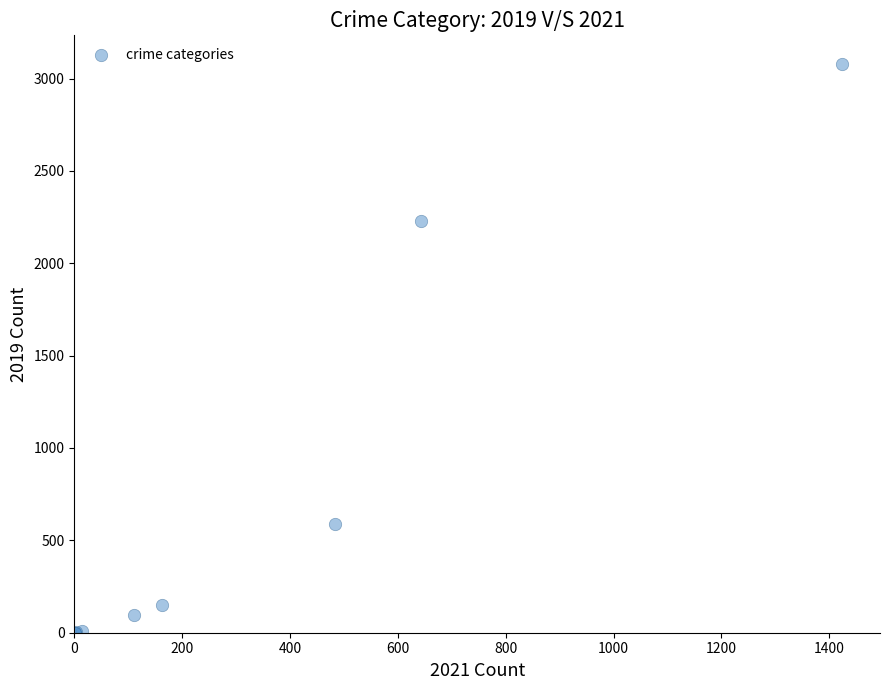

What Y value in the scatter plot is closest to 1540?

2230